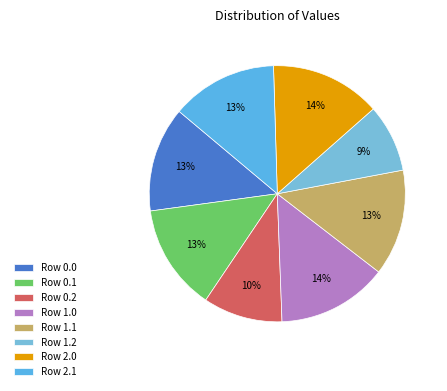

How many segments does this pie chart have?

8